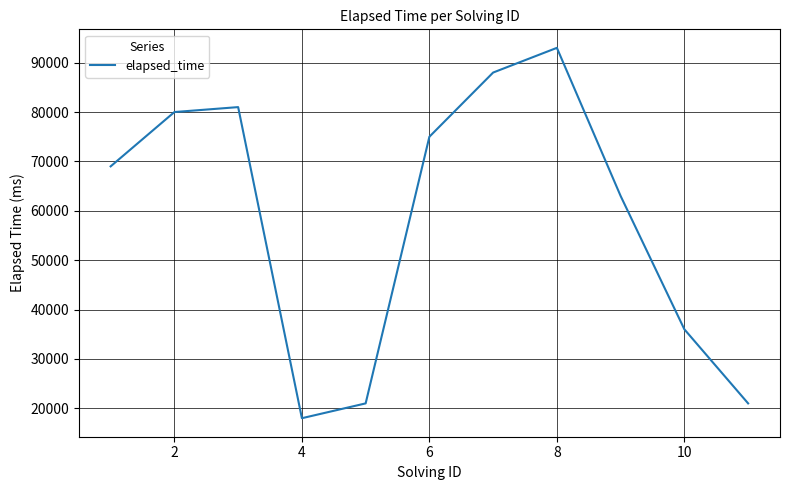

What is the average value?

58636